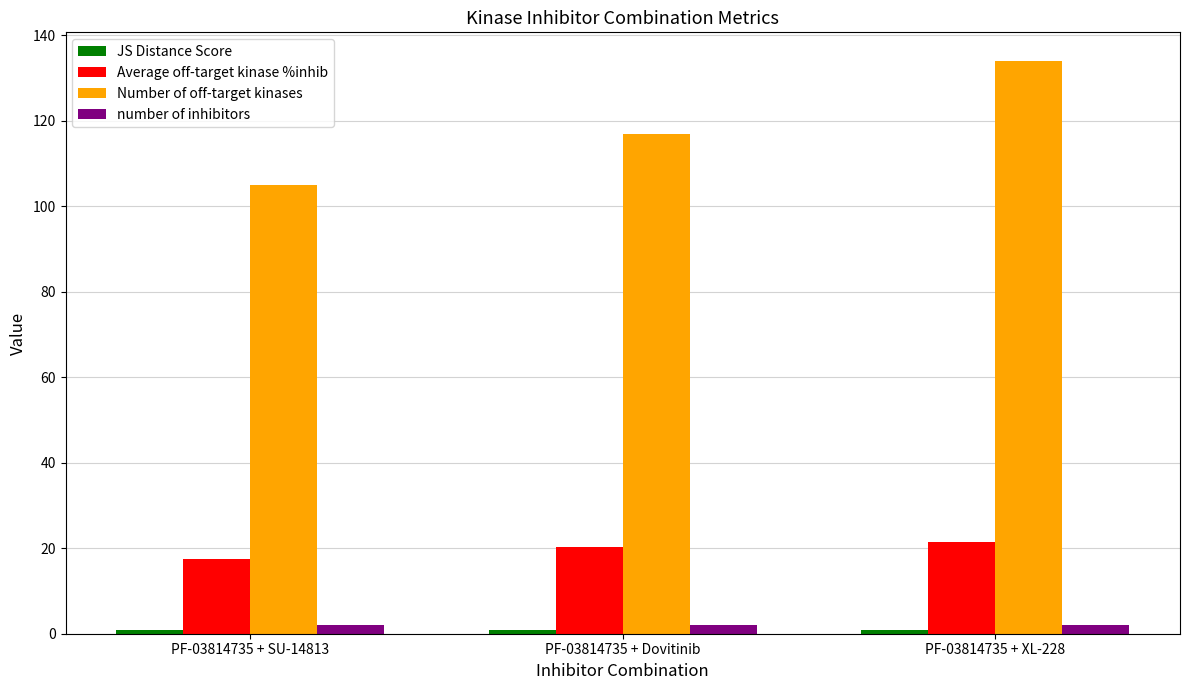

Is the value of Average off-target kinase %inhib at PF-03814735 + XL-228 greater than the value of number of inhibitors at PF-03814735 + SU-14813?

Yes